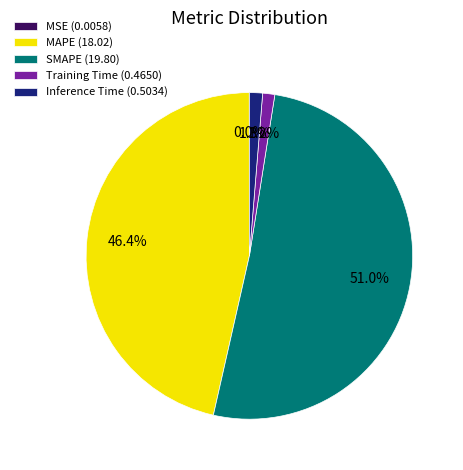

What percentage is NOT represented by Inference Time (0.5034)?

98.7%